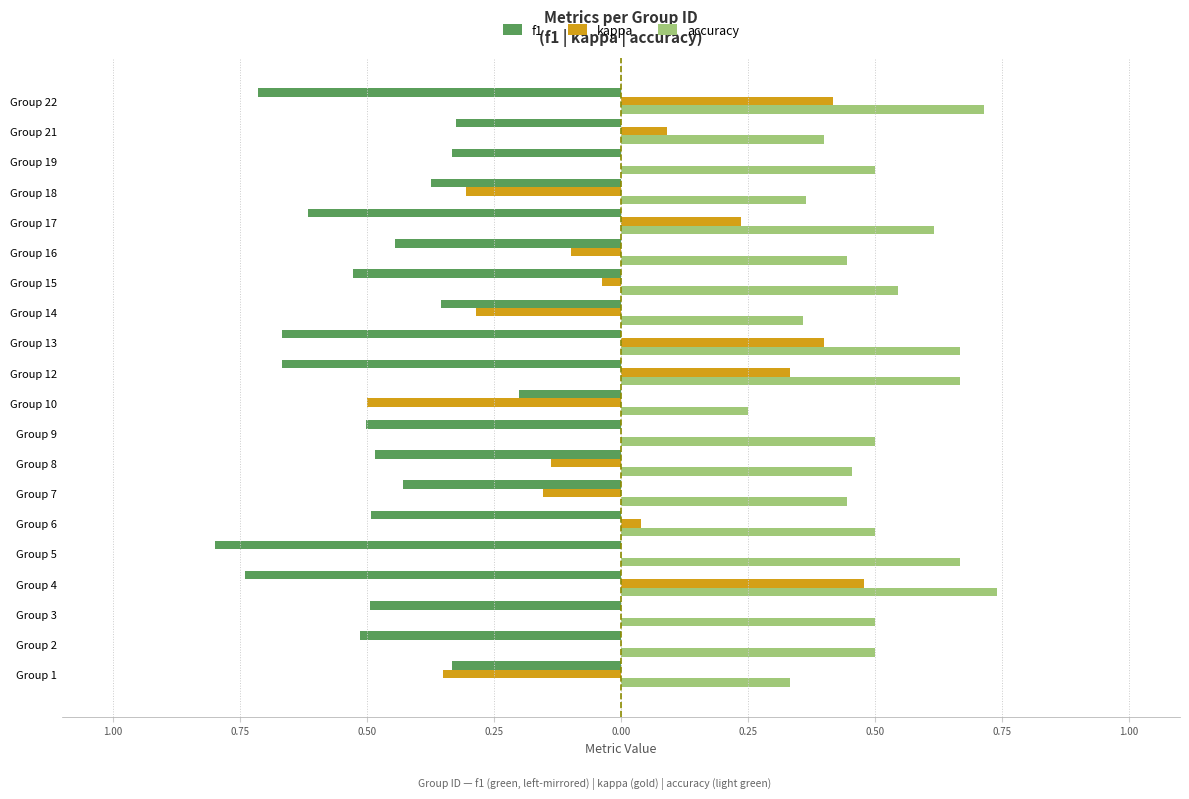

What are all the series names shown in the legend?

f1, kappa, accuracy